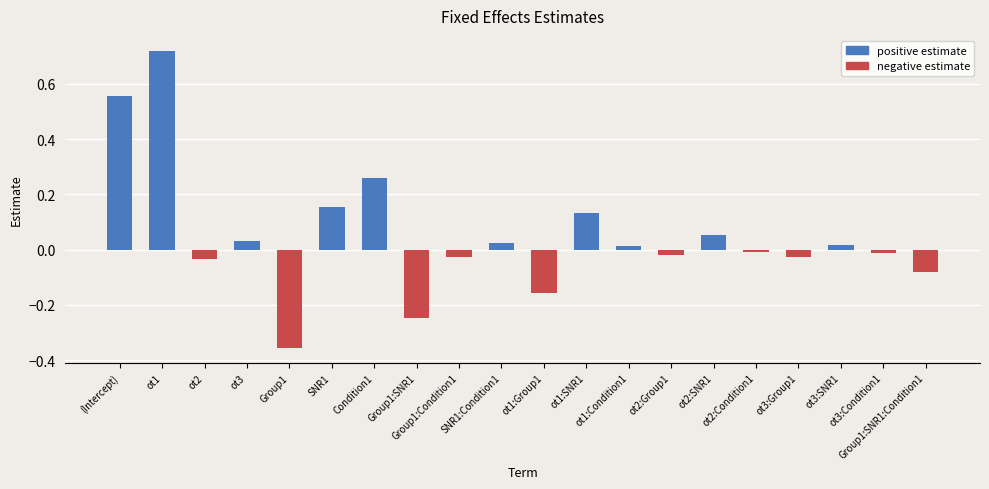

What is the difference between the maximum and minimum values?

1.1